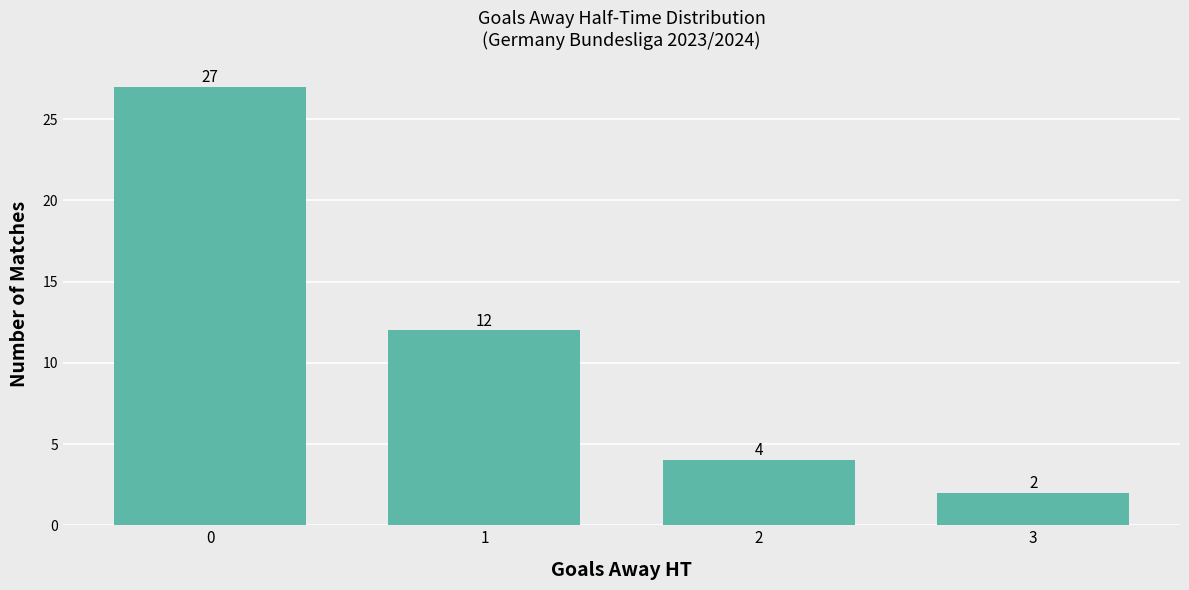

How many bars are there in total?

4